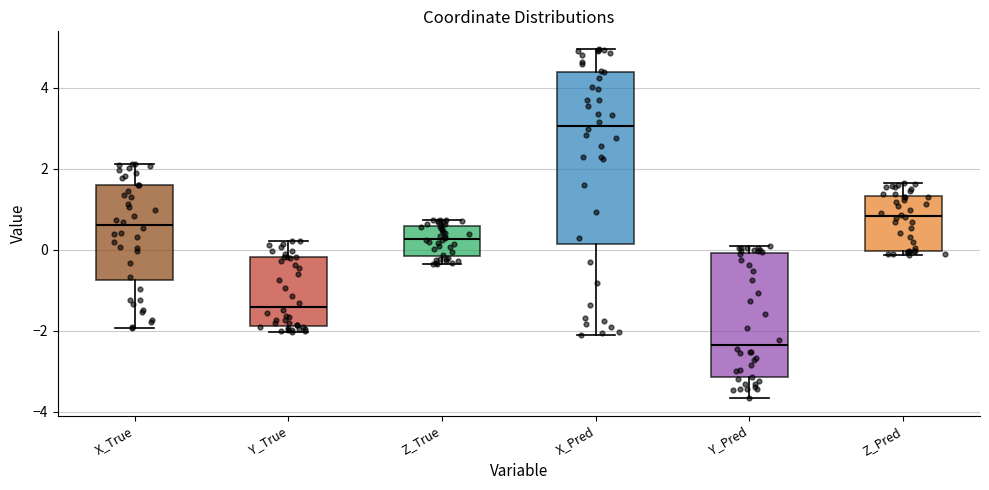

Reading left to right, transcribe this box plot: for each box, give where its median line is, the range the box spans, and where its two whiskers end, as read against the y-axis. The values are not printed on the chart, so give them approximately, as read against the axis.

X_True: median 0.6, box -0.8 to 1.6, whiskers -2.0 to 2.2
Y_True: median -1.4, box -1.8 to -0.2, whiskers -2.0 to 0.2
Z_True: median 0.2, box -0.2 to 0.6, whiskers -0.4 to 0.8
X_Pred: median 3.0, box 0.2 to 4.4, whiskers -2.2 to 5.0
Y_Pred: median -2.4, box -3.2 to 0.0, whiskers -3.6 to 0.0 (just above the box's upper edge)
Z_Pred: median 0.8, box 0.0 to 1.4, whiskers -0.2 to 1.6